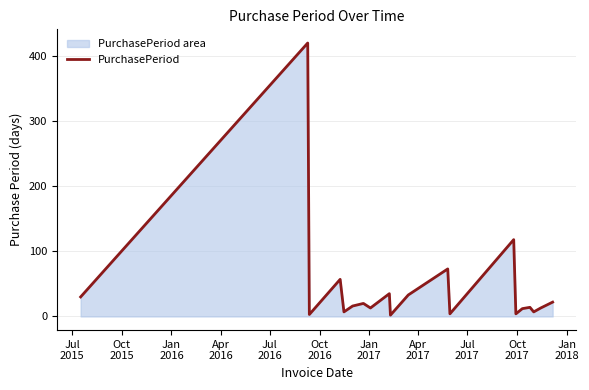

What is the difference between the maximum and minimum values?

418